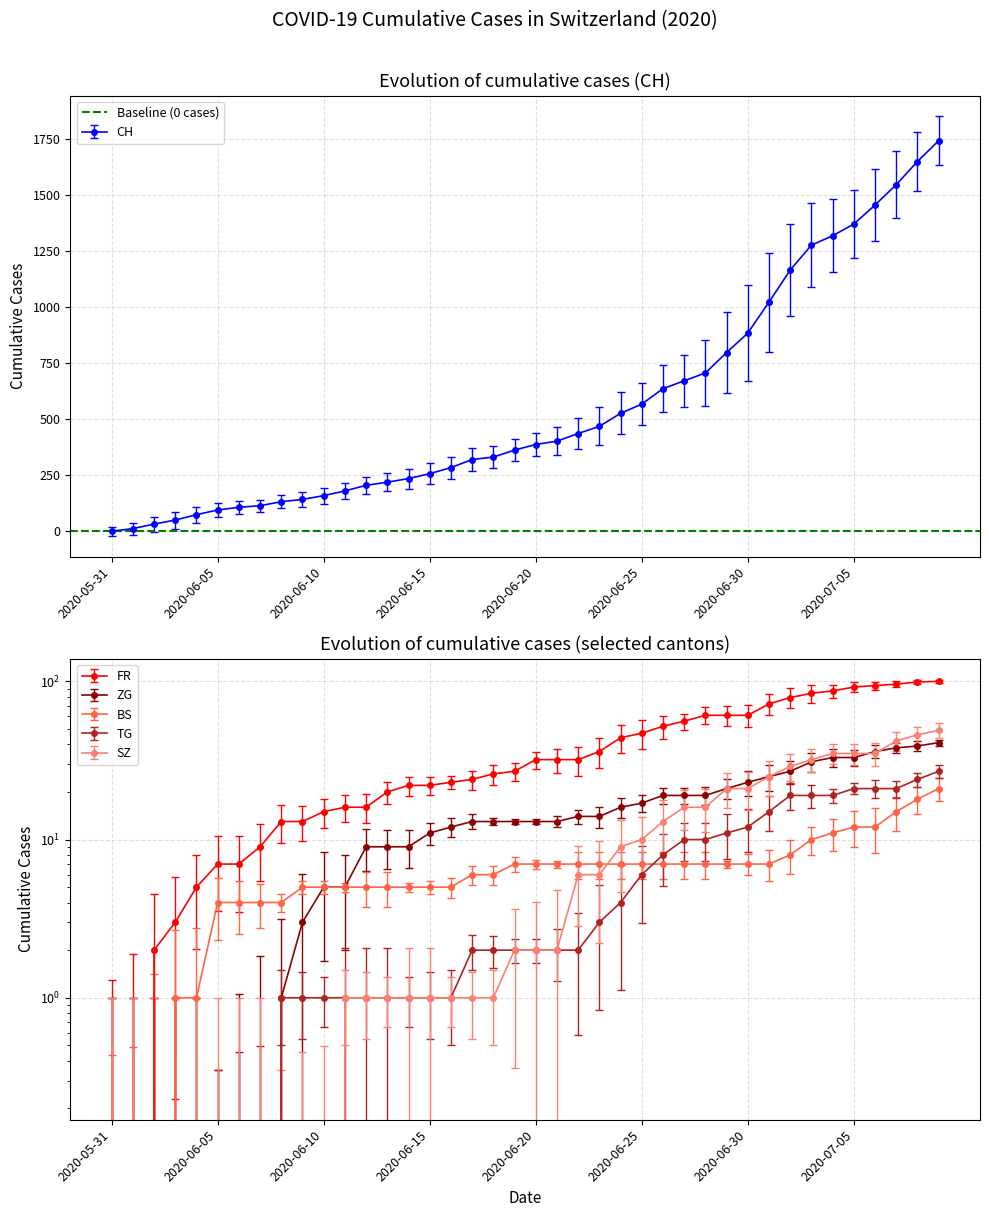

Reading right to left, list all the values displayed in this chart.

CH: 1742	1649	1546	1455	1370	1318	1276	1165	1022	884	797	706	671	636	567	526	468	436	402	387	362	331	320	284	257	235	219	205	180	159	142	132	114	107	95	74	50	32	12	0
FR: 100	99	96	94	92	87	84	79	72	61	61	61	56	52	47	44	36	32	32	32	27	26	24	23	22	22	20	16	16	15	13	13	9	7	7	5	3	2	0	0
ZG: 41	39	38	36	33	33	31	27	25	23	21	19	19	19	17	16	14	14	13	13	13	13	13	12	11	9	9	9	5	5	3	1	0	0	0	0	0	0	0	0
BS: 21	18	15	12	12	11	10	8	7	7	7	7	7	7	7	7	7	7	7	7	7	6	6	5	5	5	5	5	5	5	5	4	4	4	4	1	1	0	0	0
TG: 27	24	21	21	21	19	19	19	15	12	11	10	10	8	6	4	3	2	2	2	2	2	2	1	1	1	1	1	1	1	1	1	0	0	0	0	0	0	0	0
SZ: 49	46	42	35	35	35	32	29	25	21	21	16	16	13	10	9	6	6	2	2	2	1	1	1	1	1	1	1	1	0	0	0	0	0	0	0	0	0	0	0